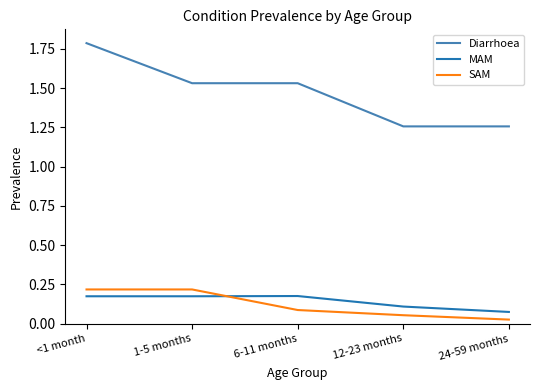

What is the total value across all series at 12-23 months?

1.4